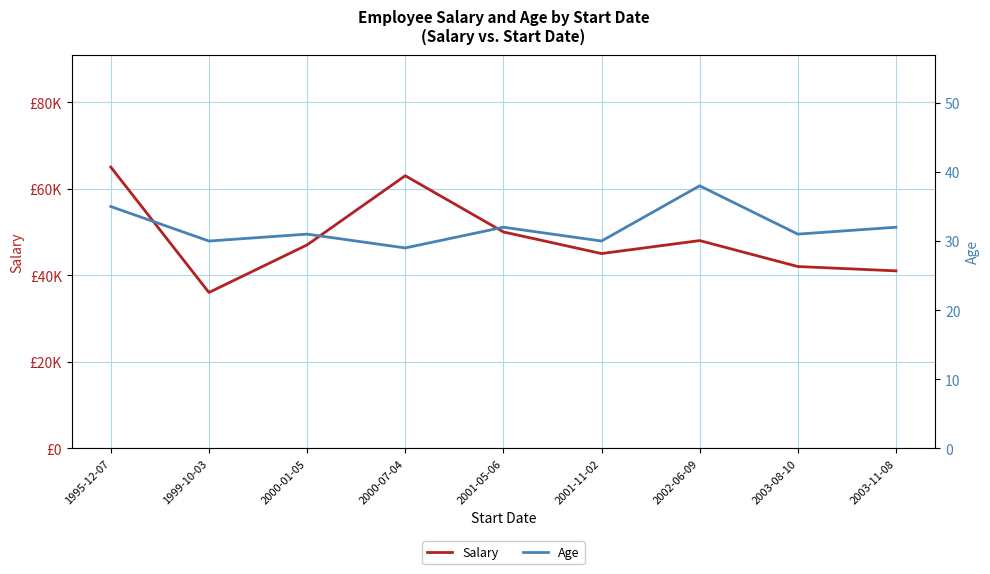

How many interior local peaks does the Age series have?

3